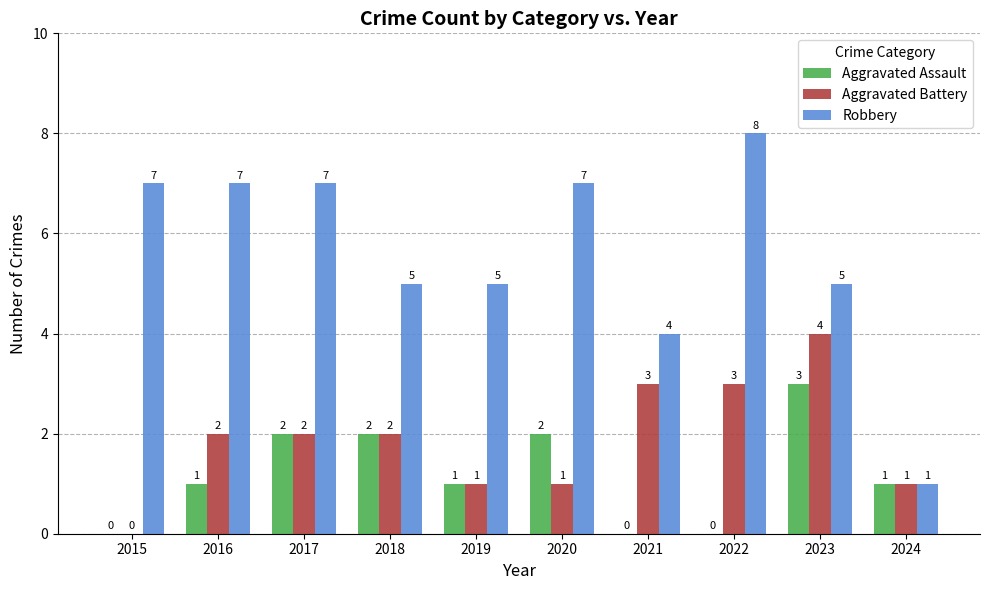

At which label does Robbery reach its peak?

2022